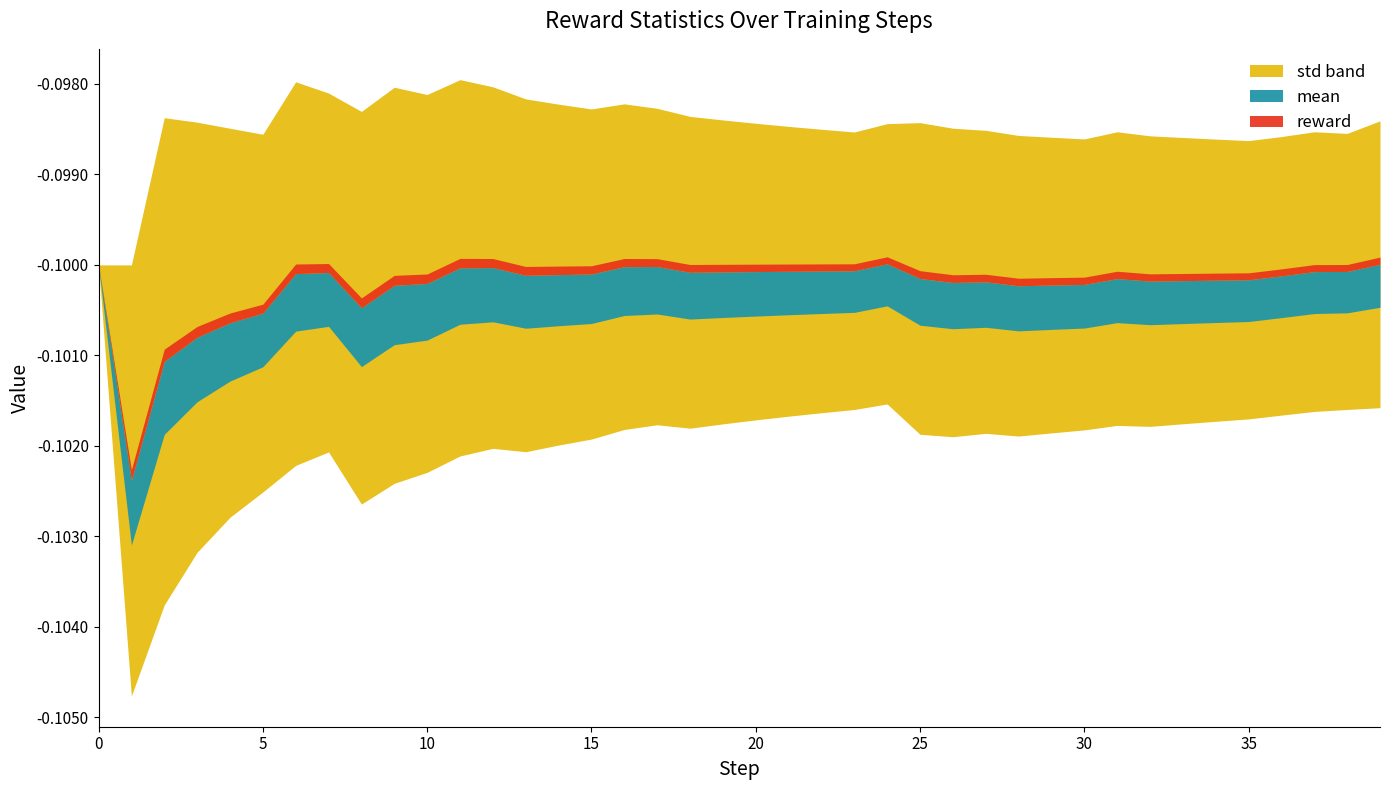

True or false: std and mean intersect in this chart.

False